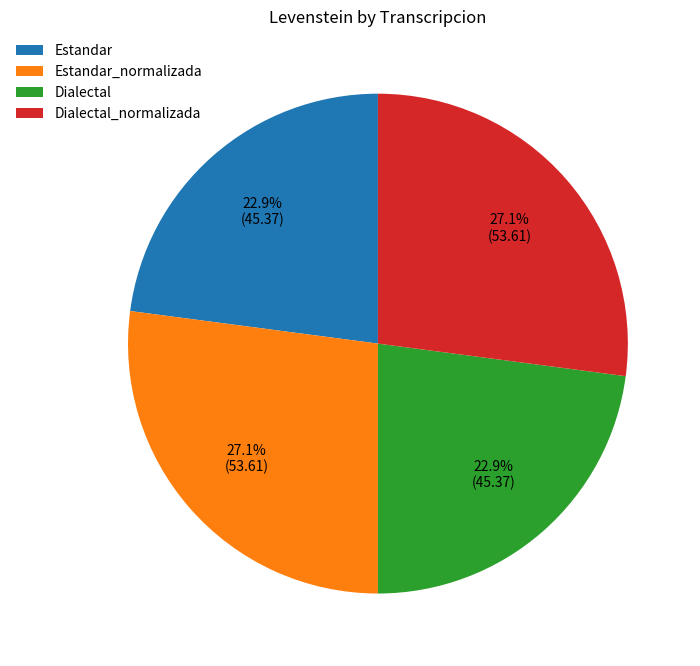

Is it true that Dialectal_normalizada is 17% of the pie?

False